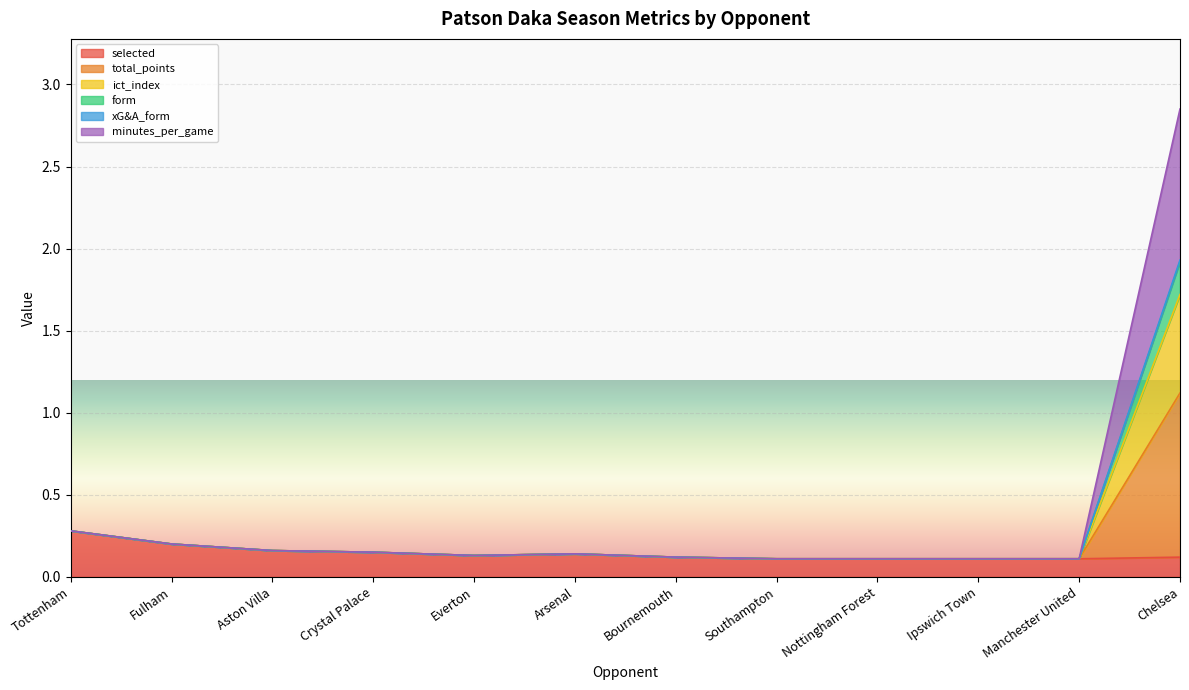

Is it true that form equals 0.1 at Southampton?

True